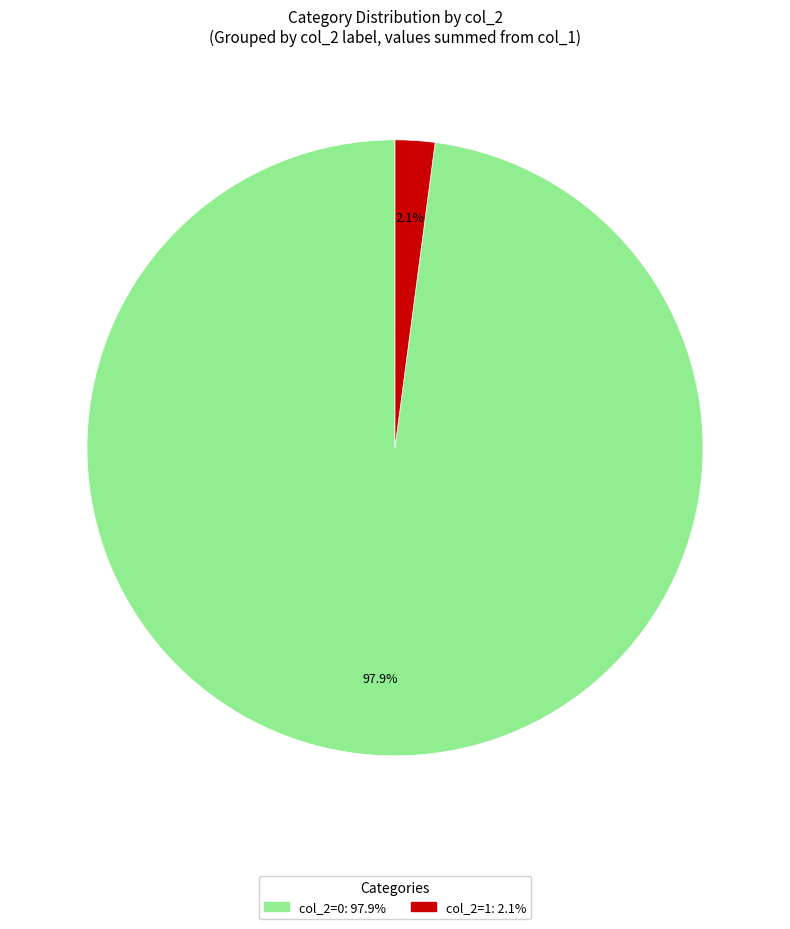

Does any single category account for the majority?

Yes